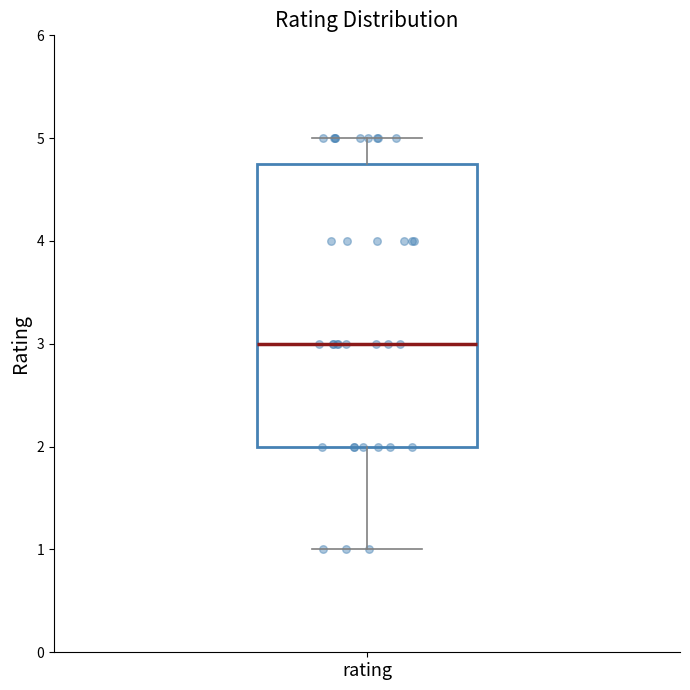

Read this box plot against the y-axis: the position of the median line, the range covered by the box, and the ends of both whiskers. The values are not printed on the chart, so give them approximately, as read against the axis.

median 3.0, box 2.0 to 4.8, whiskers 1.0 to 5.0